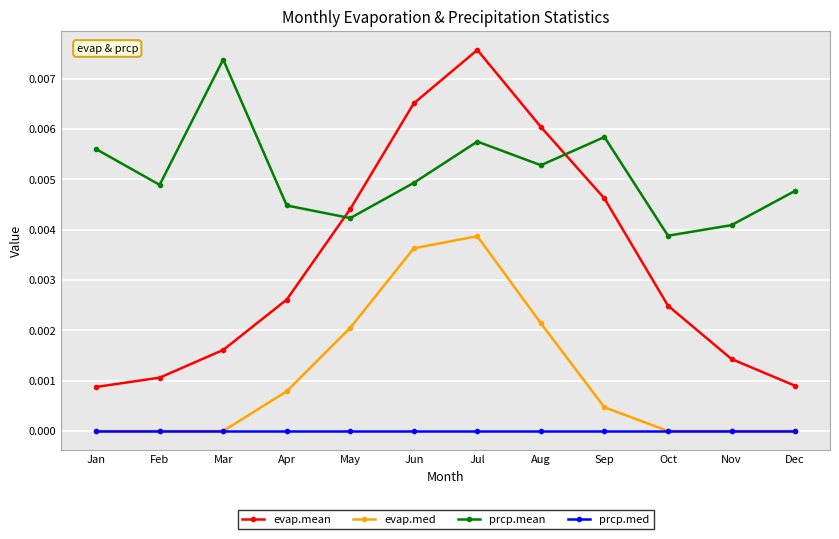

True or false: evap.mean and prcp.med intersect in this chart.

False